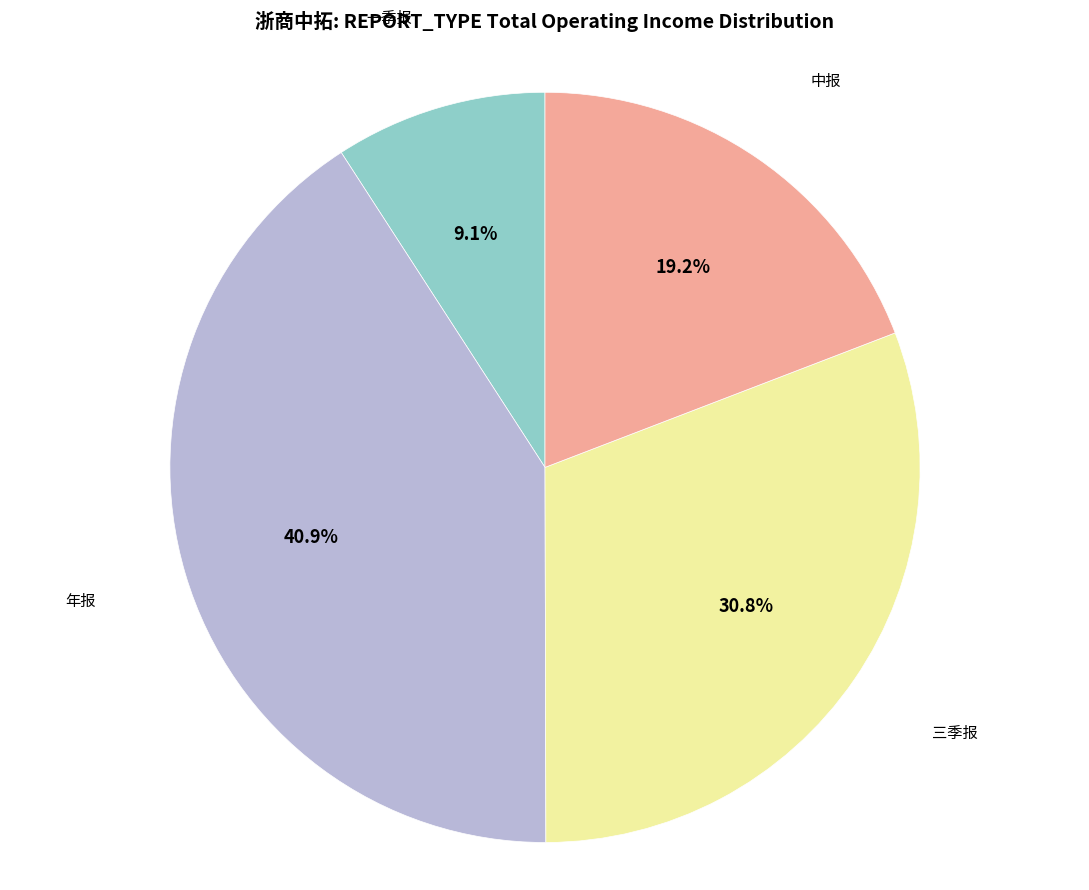

How many slices are in this pie chart?

4